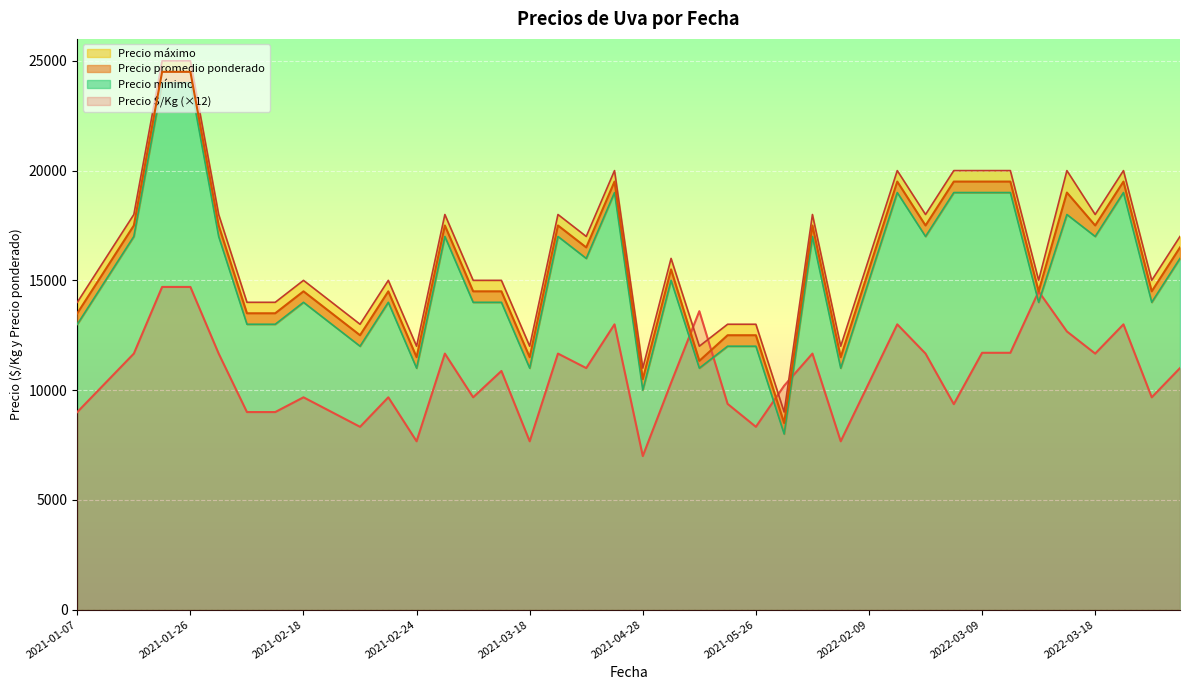

At which label does Precio $/Kg (×12) reach its minimum?

2021-04-28